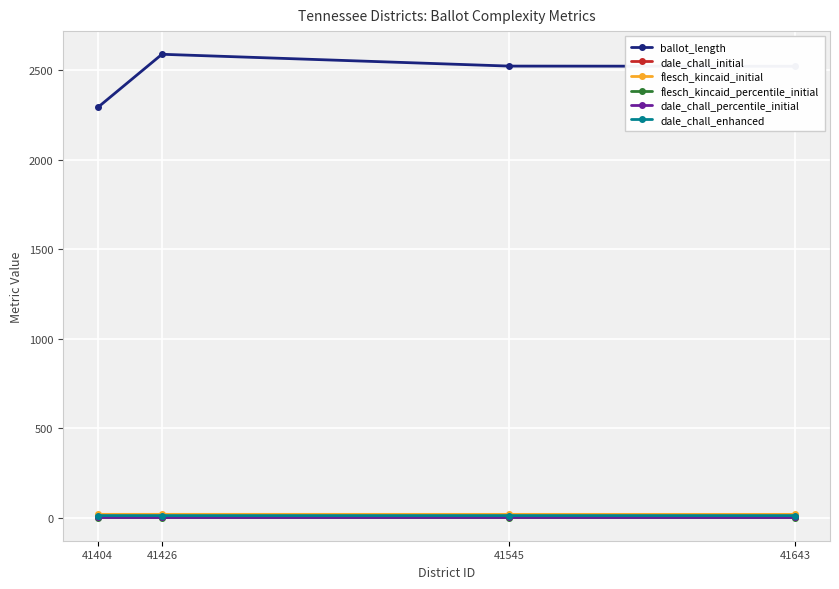

At 41426, list the series in order from smallest to largest.

flesch_kincaid_percentile_initial, dale_chall_percentile_initial, dale_chall_initial, dale_chall_enhanced, flesch_kincaid_initial, ballot_length